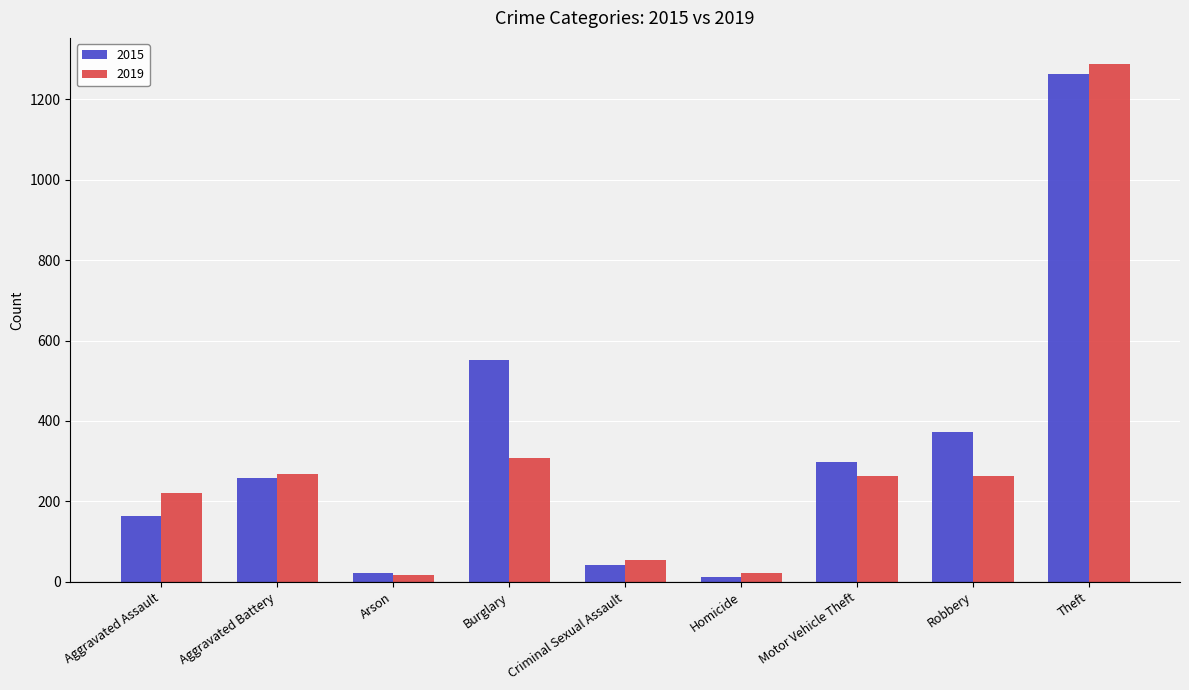

What is the sum of the 2019 values at Arson and Homicide?

37